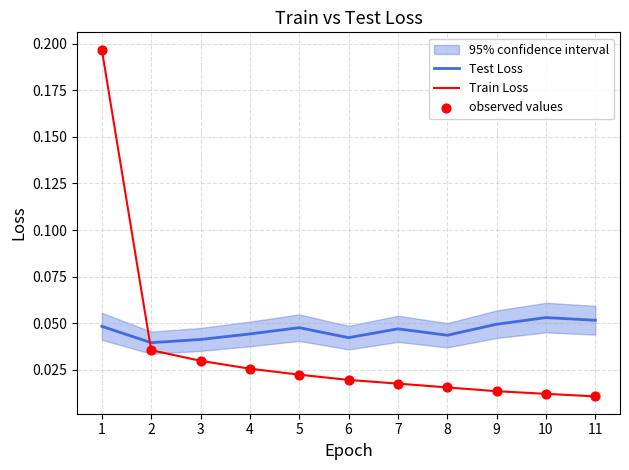

At how many categories does at least one series exceed 0?

11